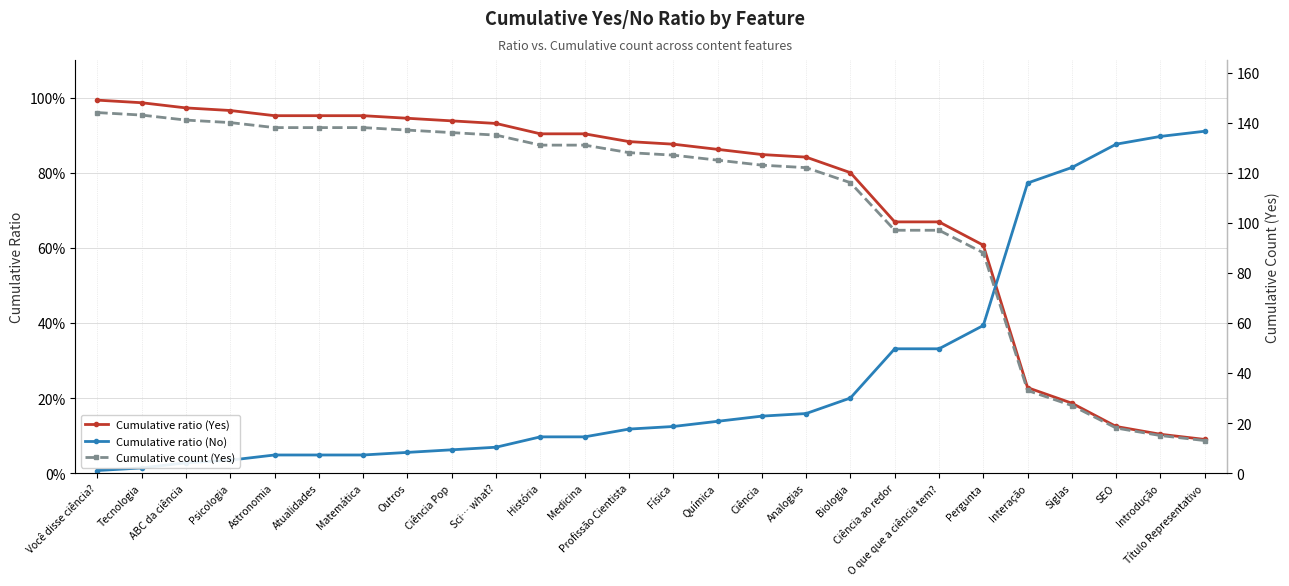

What position from the left is Profissão Cientista?

13